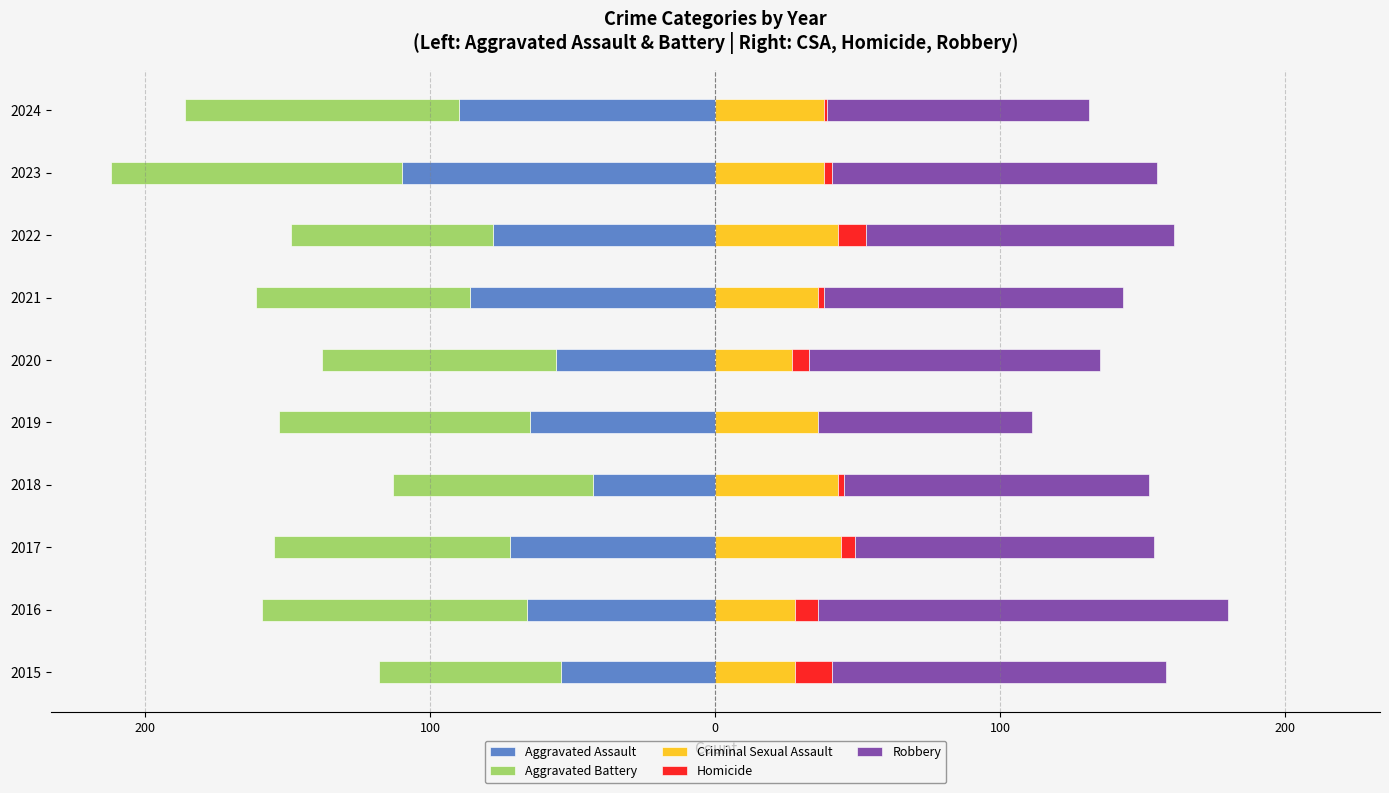

True or false: Criminal Sexual Assault has a value of 62 at 2023.

False